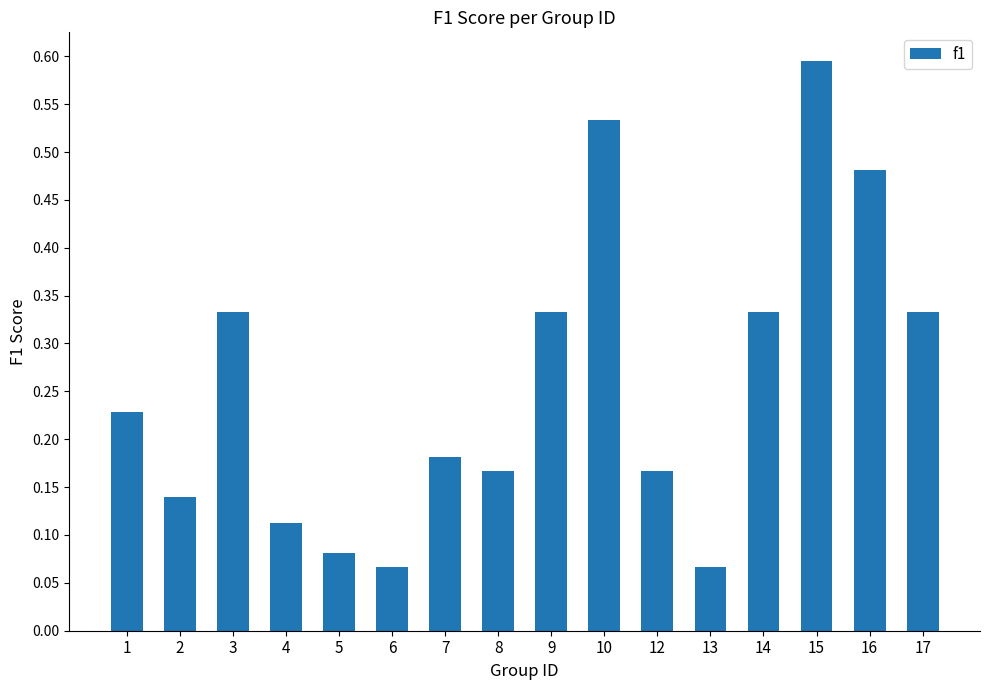

Which label corresponds to the largest value in the chart?

15